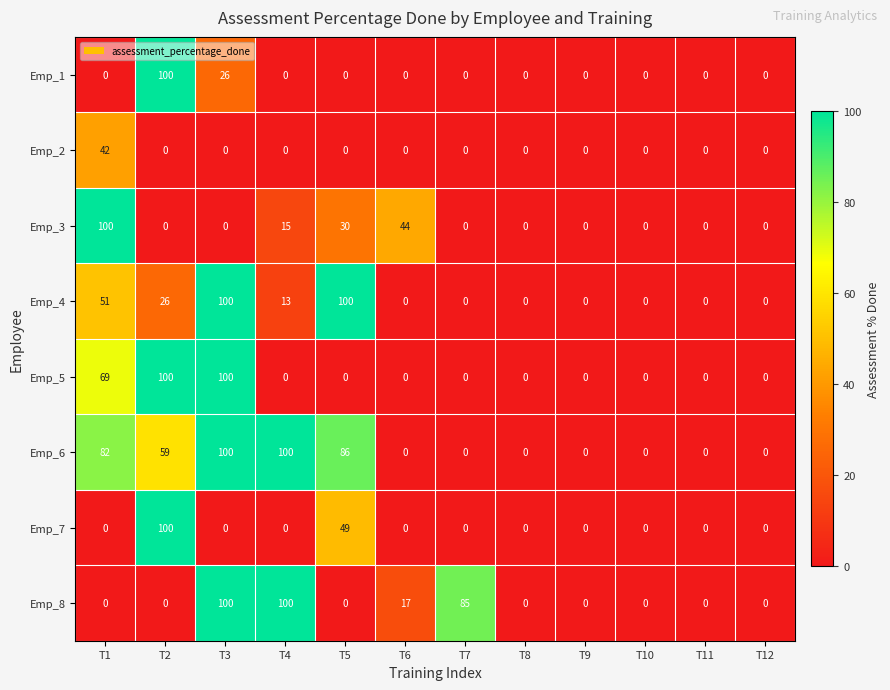

Count the Emp_4 values in the range 0 to 51.

10